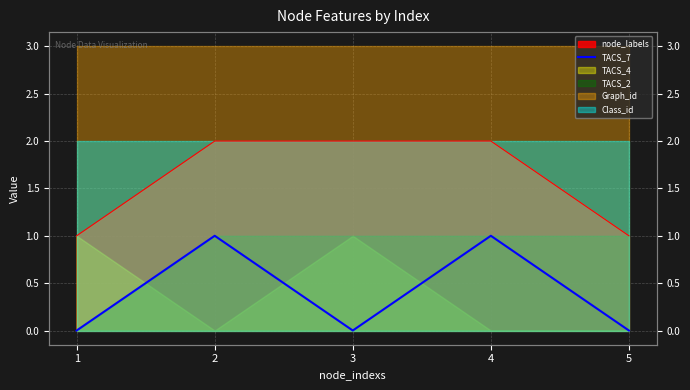

What is the difference between the maximum and second lowest values?

1